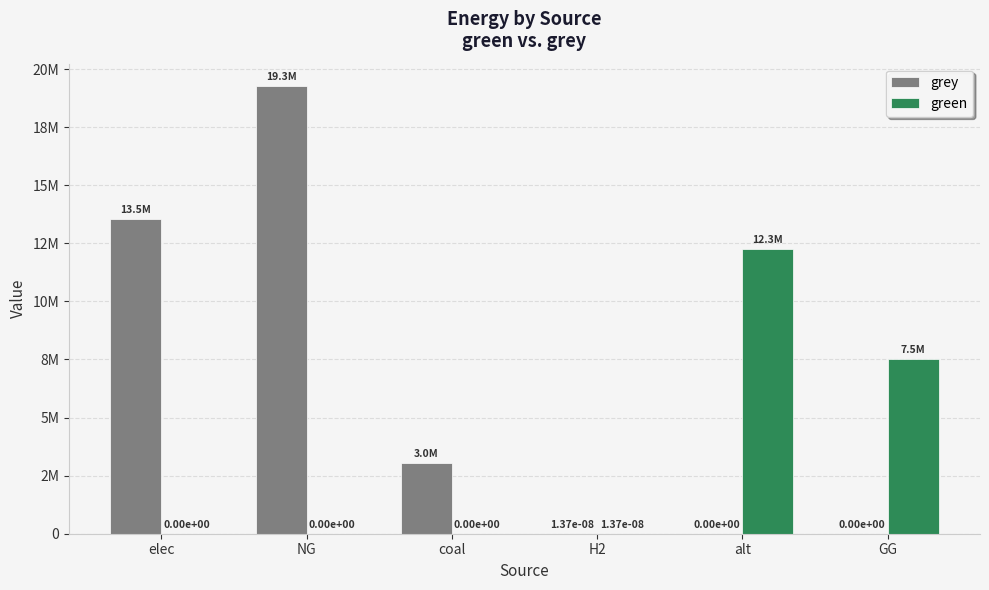

Where is grey nearest to the value 9634841?

elec